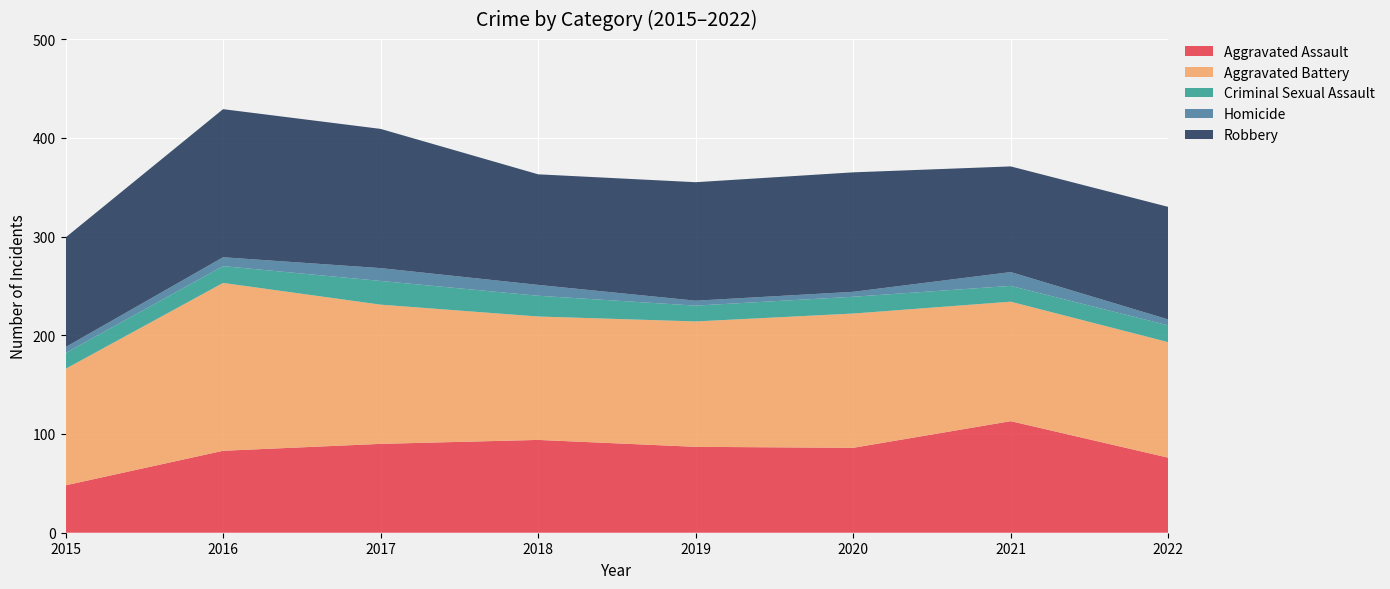

Reading left to right, transcribe all the data shown in this chart.

Aggravated Assault: 2015=48	2016=83	2017=90	2018=94	2019=87	2020=86	2021=113	2022=76
Aggravated Battery: 2015=118	2016=170	2017=141	2018=125	2019=127	2020=136	2021=121	2022=117
Criminal Sexual Assault: 2015=16	2016=17	2017=24	2018=21	2019=16	2020=17	2021=16	2022=17
Homicide: 2015=6	2016=9	2017=13	2018=11	2019=5	2020=5	2021=14	2022=6
Robbery: 2015=111	2016=150	2017=141	2018=112	2019=120	2020=121	2021=107	2022=114